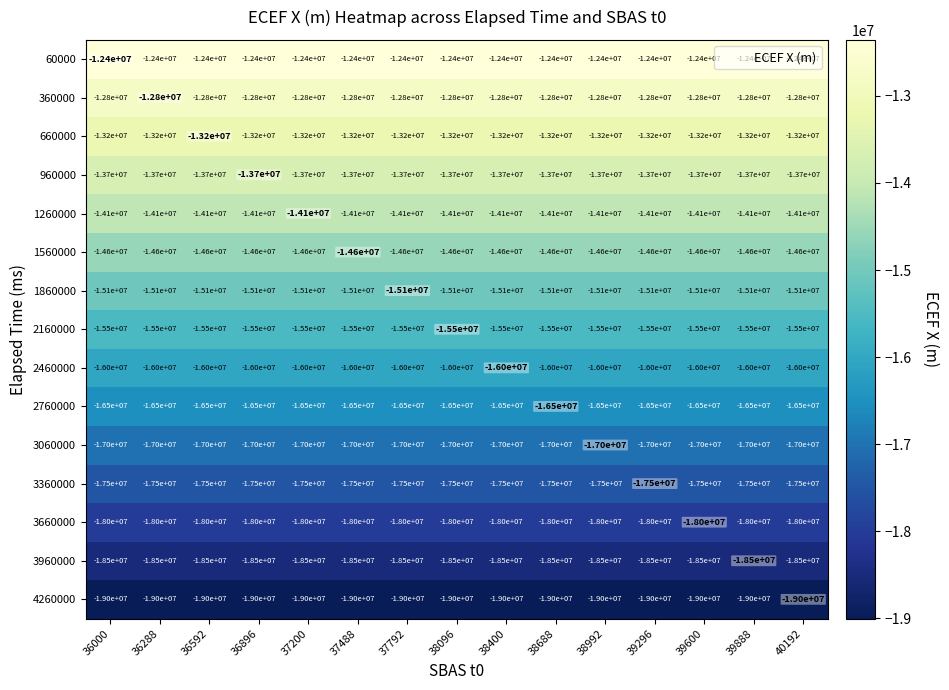

What is the total value across all series at 37792?

-233900000